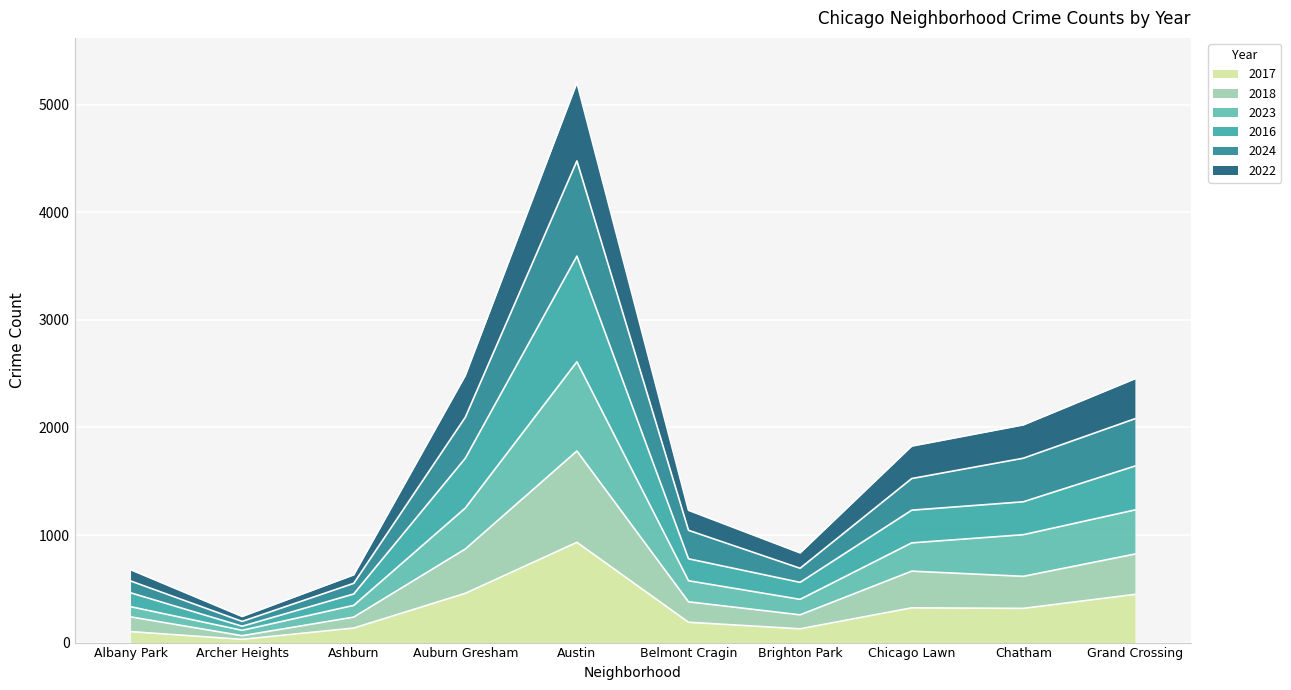

At which category is the sum across all series the highest?

Austin